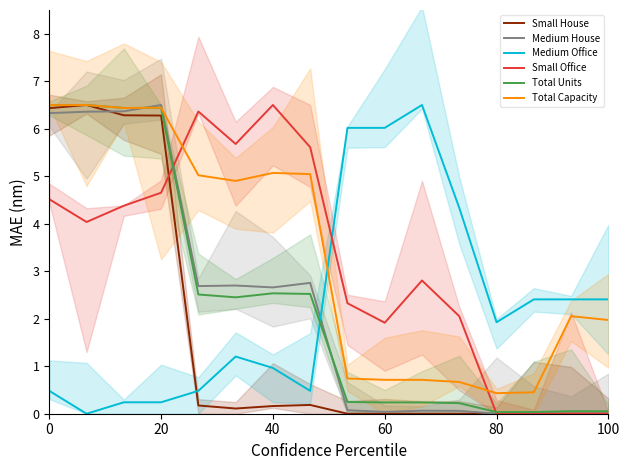

How many intersections are there between Medium Office and Total Units?

1